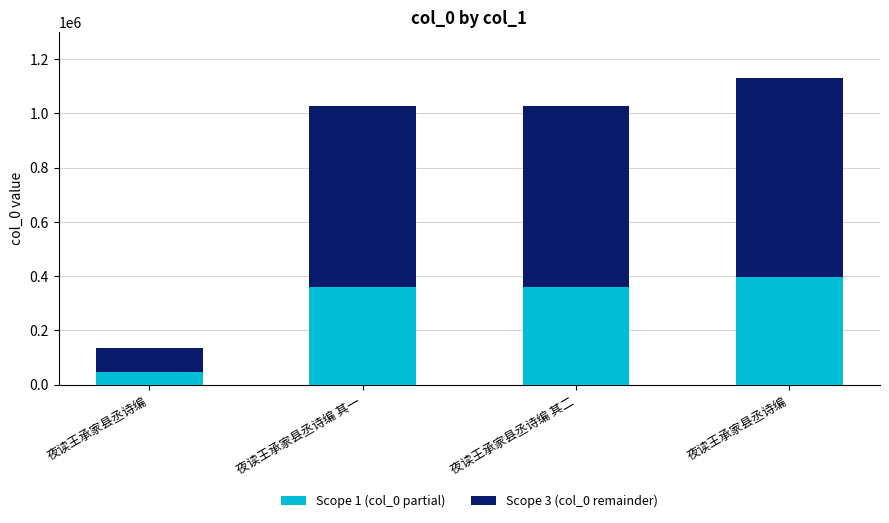

How many data points in Scope 1 (col_0 partial) are less than 359506?

1